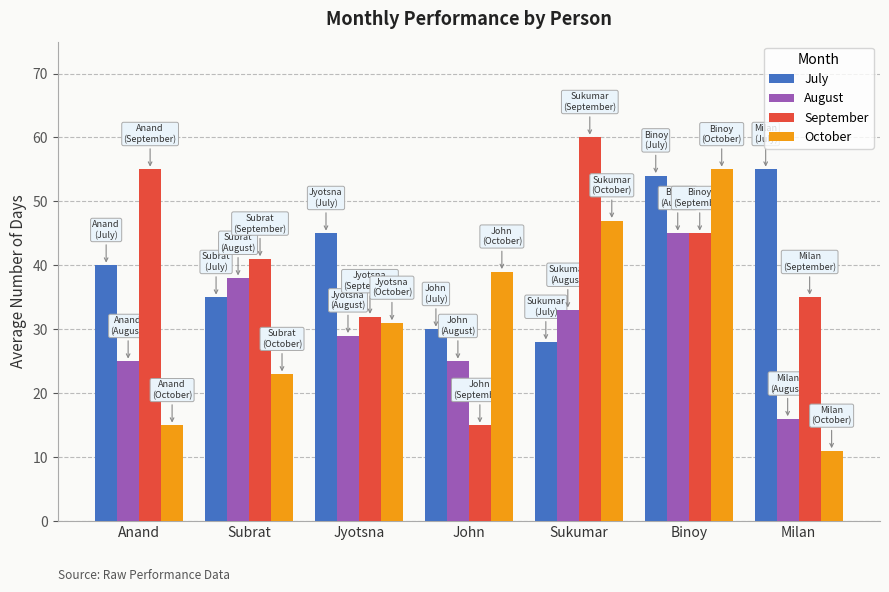

How many bars are there in total?

28